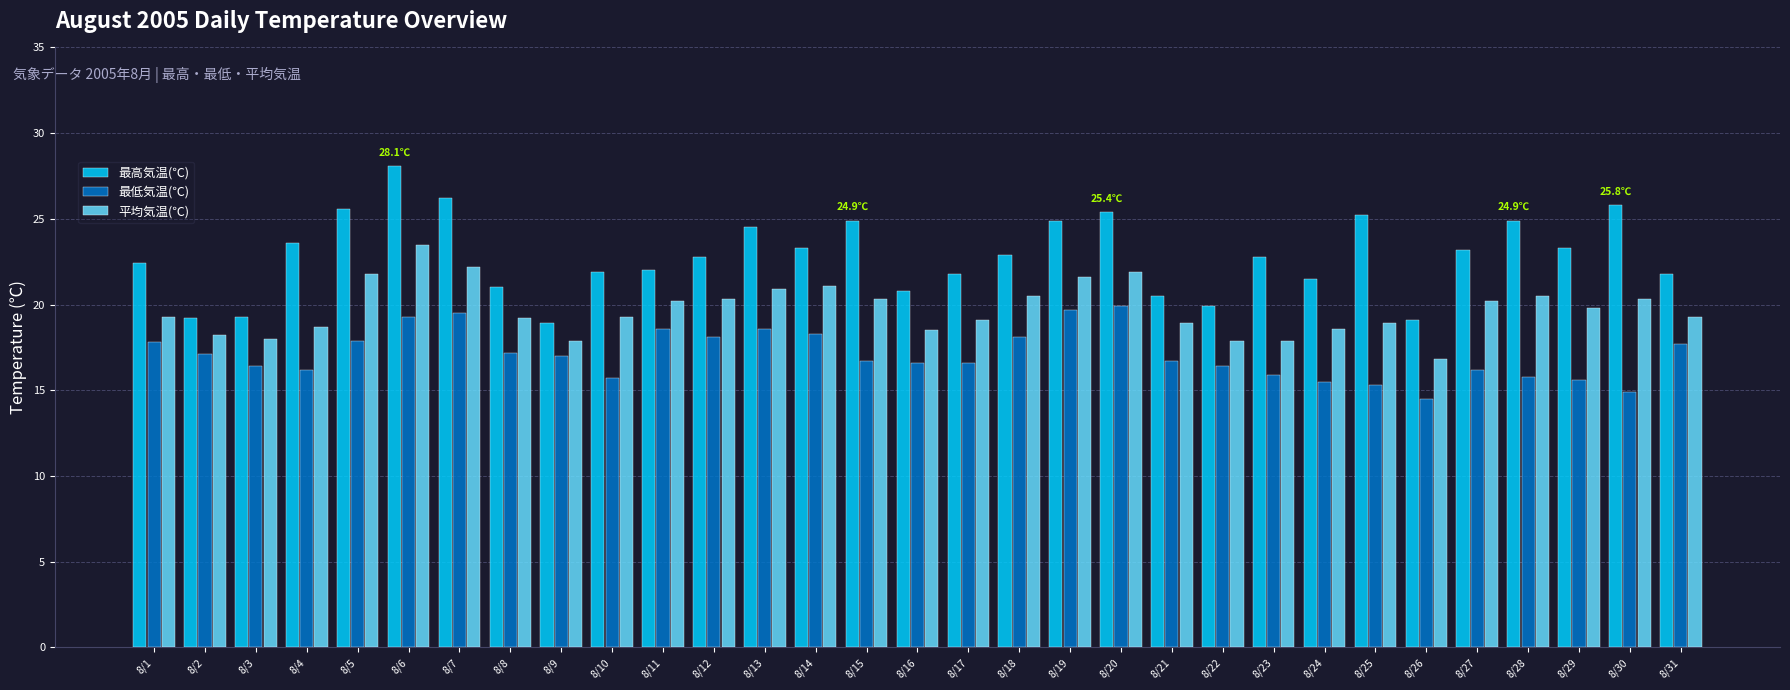

What is the total value across all series at 8/30?

61.0